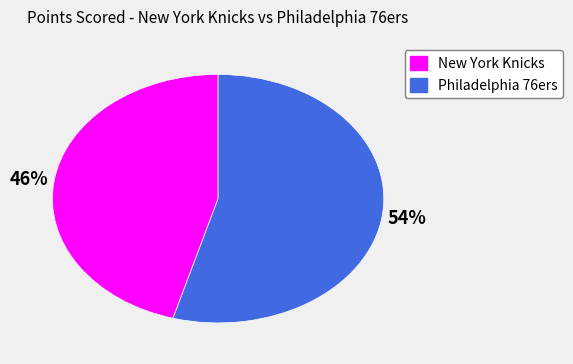

To the nearest percent, what percentage of the pie is Philadelphia 76ers?

54%